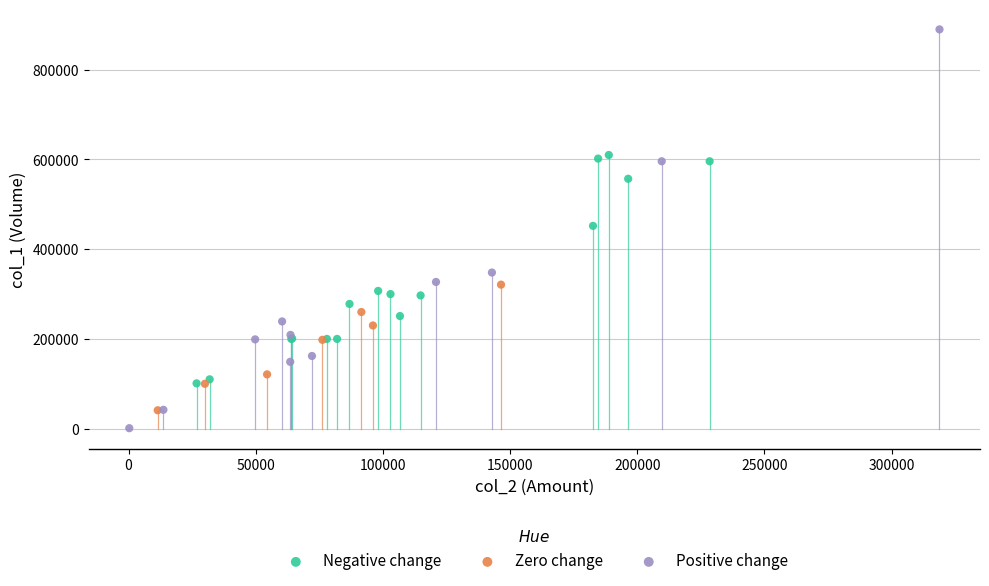

Which series reaches the minimum Y coordinate?

Positive change